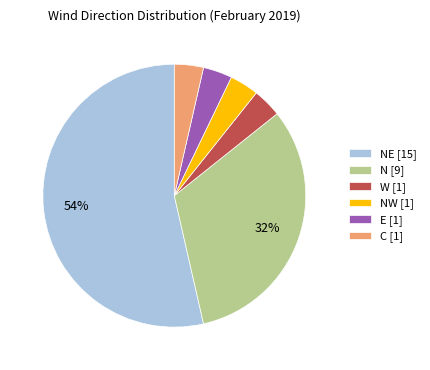

What is the largest slice in the pie chart?

NE [15]